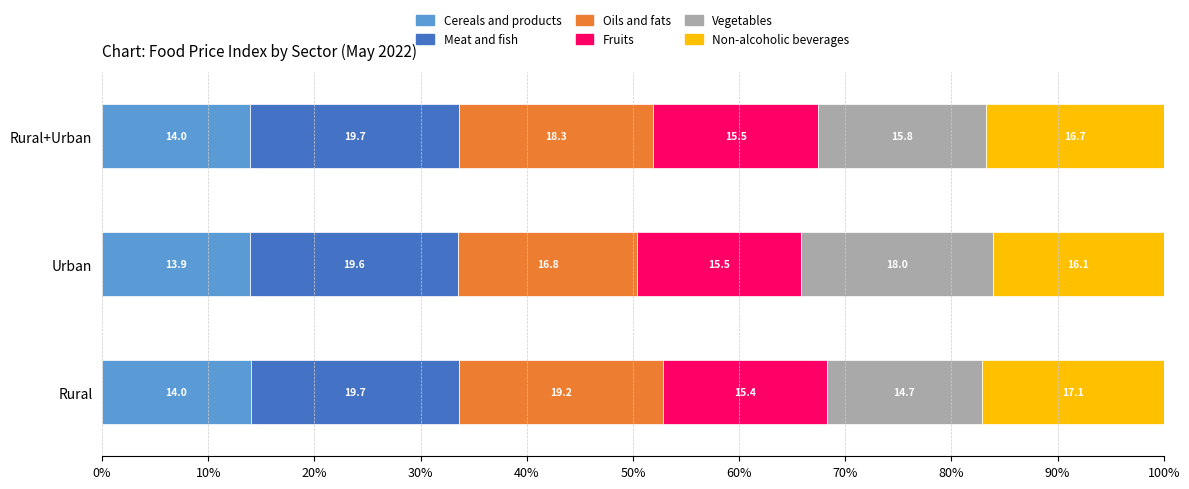

What is the average value of the Cereals and products series?

14.0